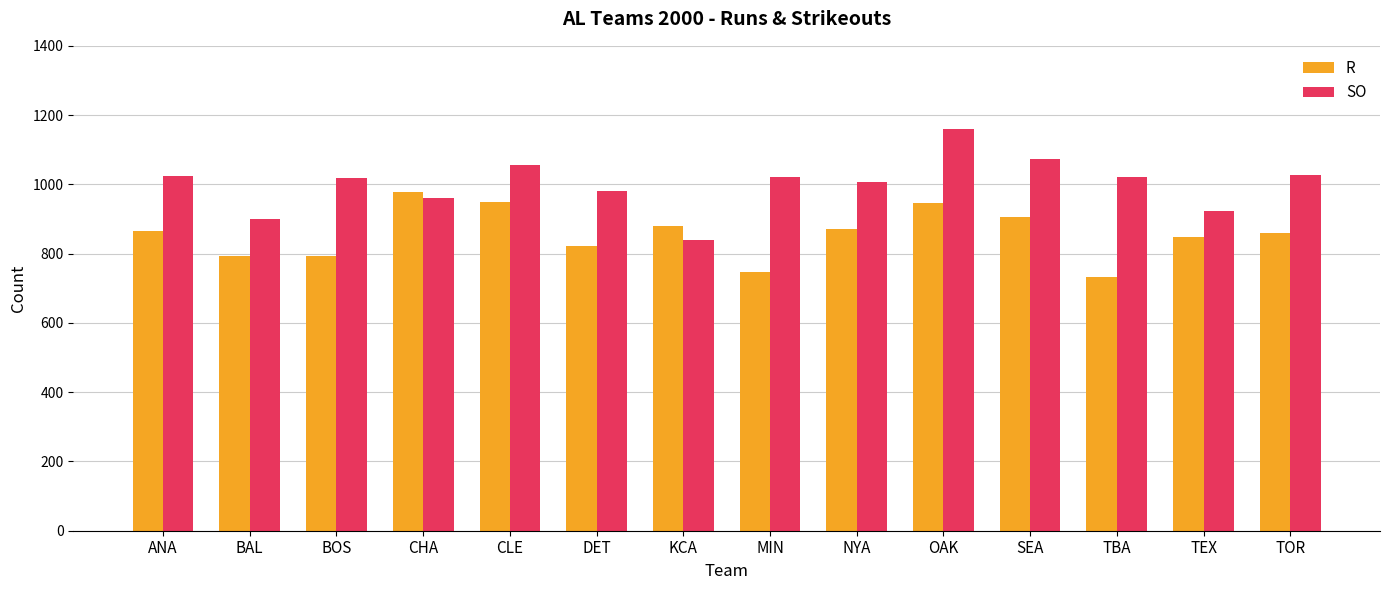

What is the difference between the maximum and minimum values in the SO series?

319